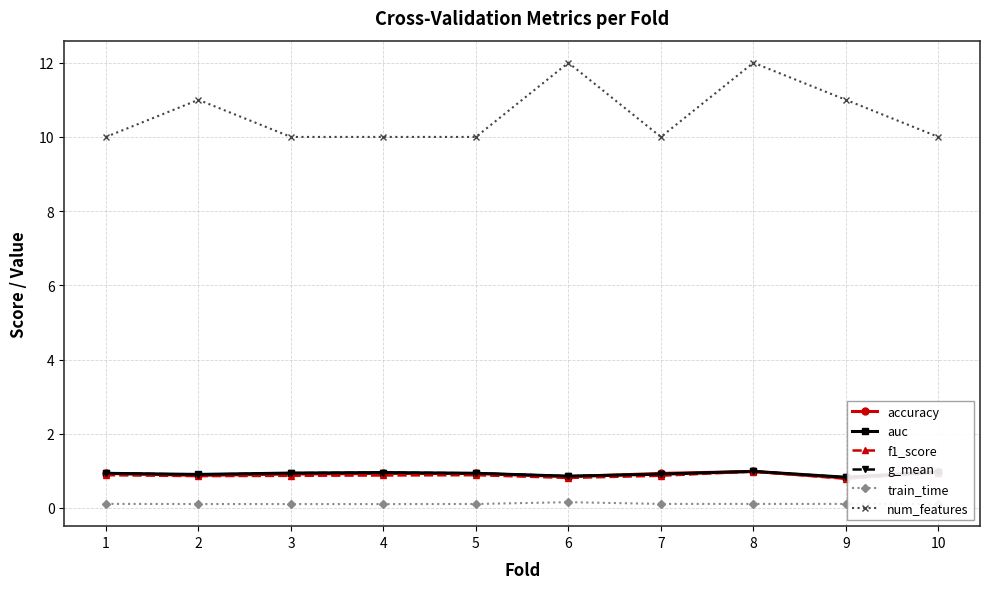

What are all the series names shown in the legend?

accuracy, auc, f1_score, g_mean, train_time, num_features